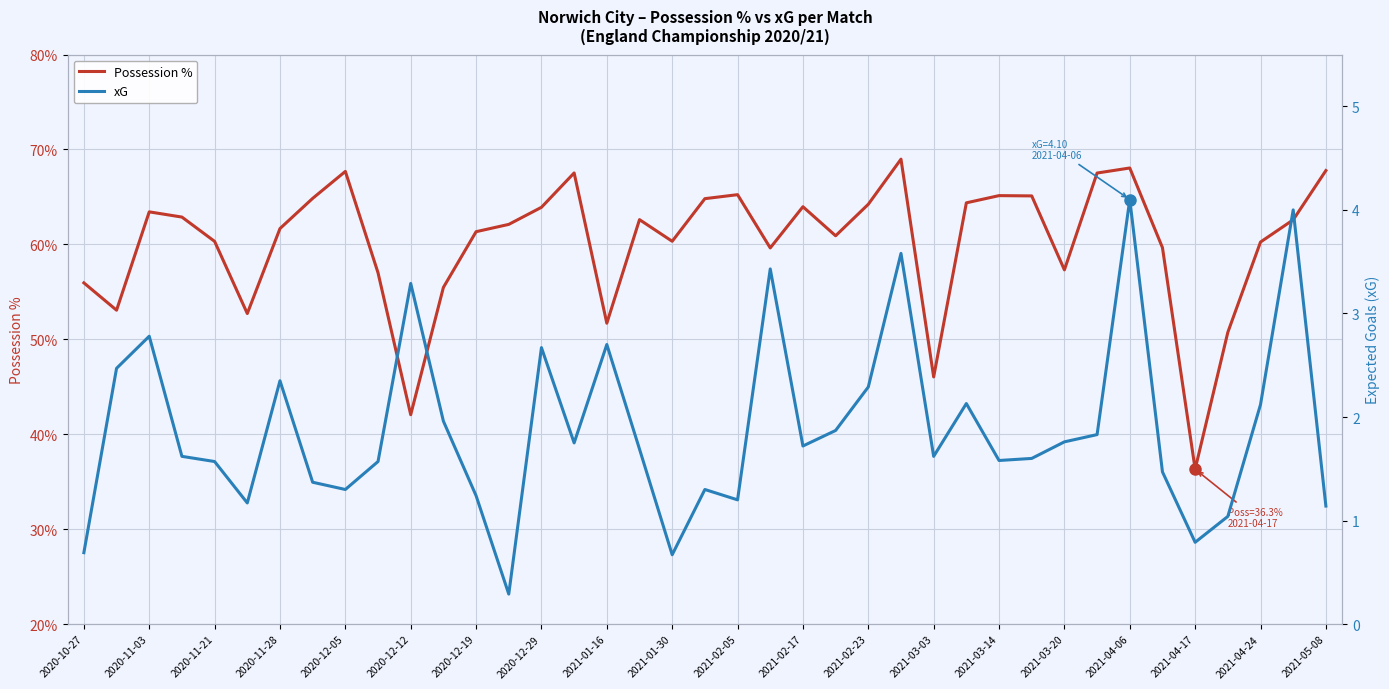

What is the sum of all Possession % values?

2345.3